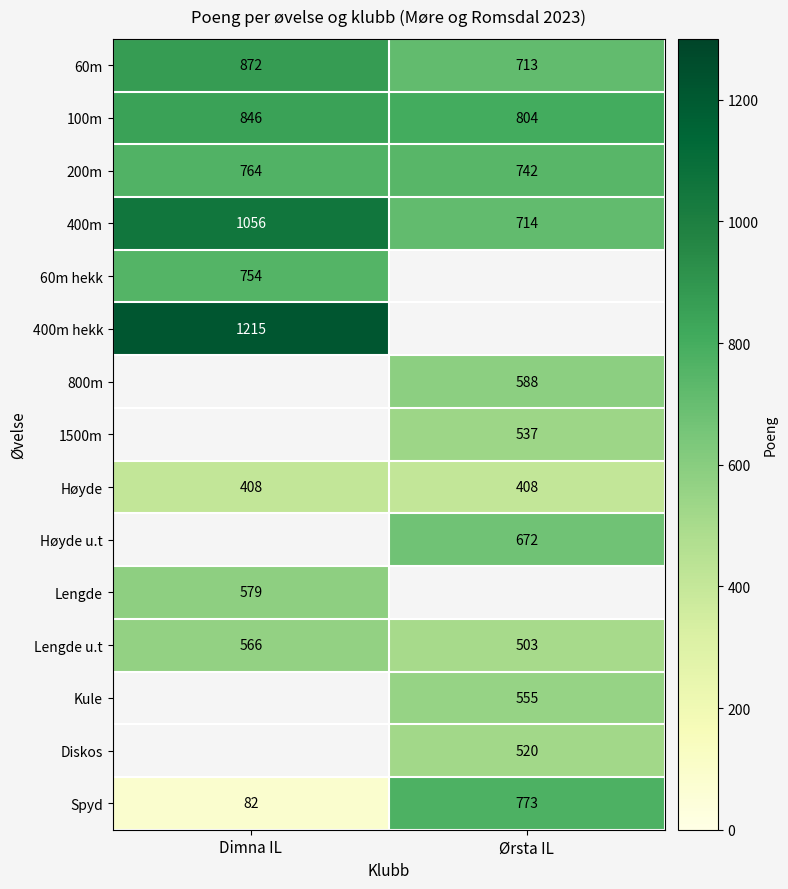

What is the difference between the maximum and minimum values in the 60m series?

159